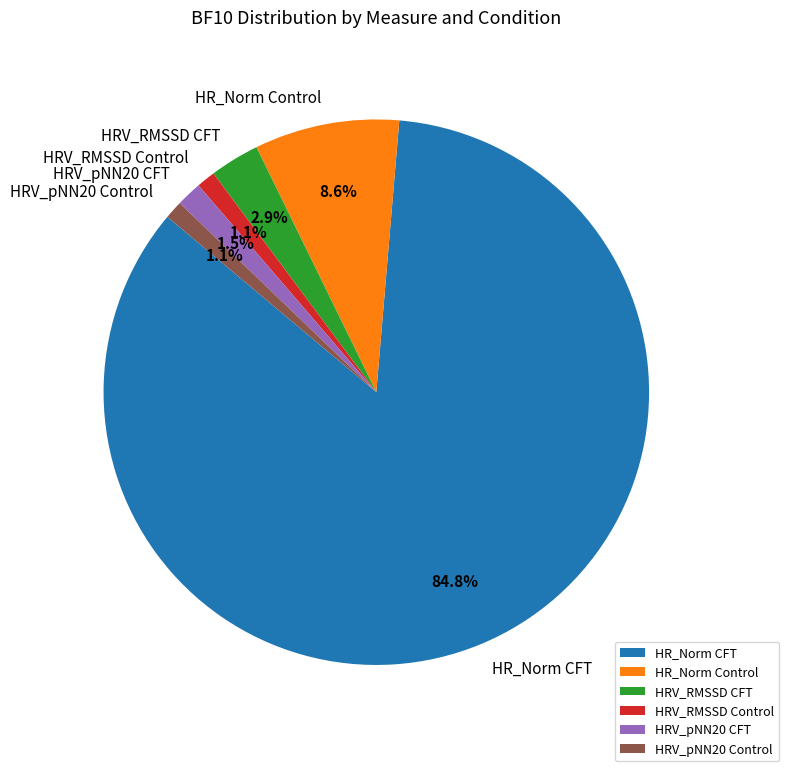

What is the ratio of the value at HRV_RMSSD CFT to the value at HRV_RMSSD Control?

2.6